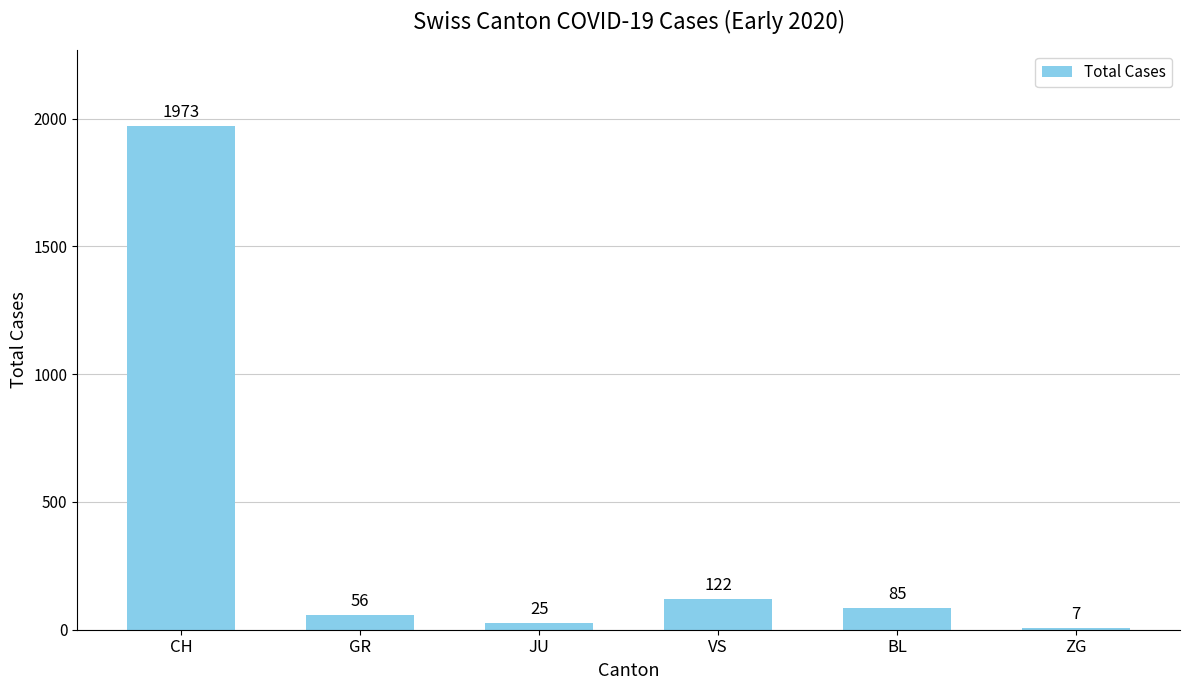

What is the label of the 4th bar from the right?

JU